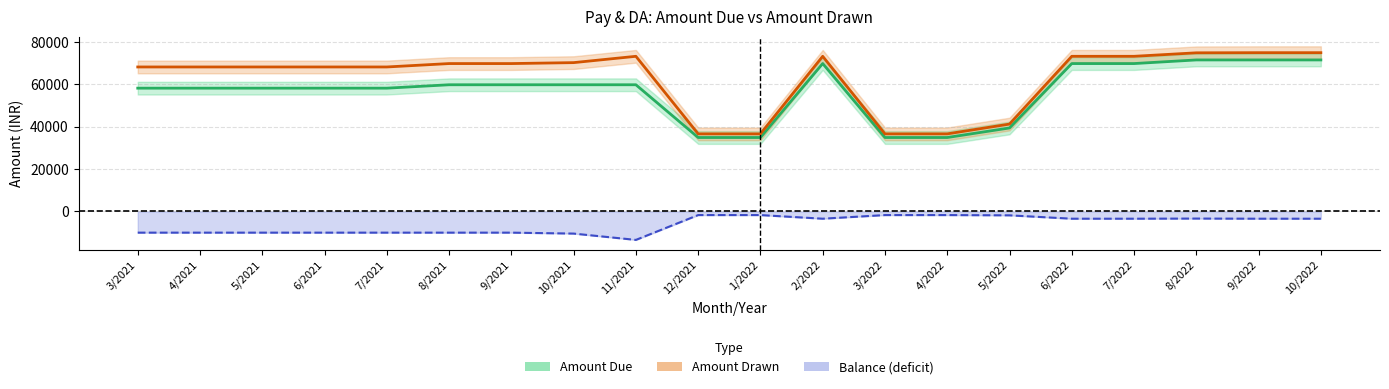

True or false: Amount Drawn and Amount Due intersect in this chart.

False